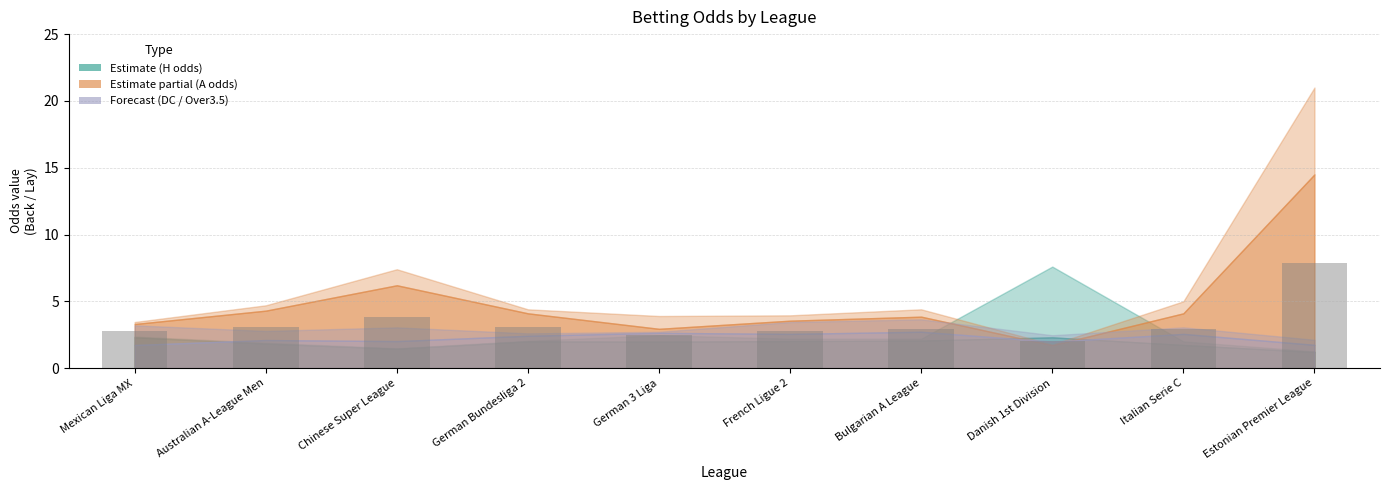

Which category has the highest value across all series?

Estonian Premier League